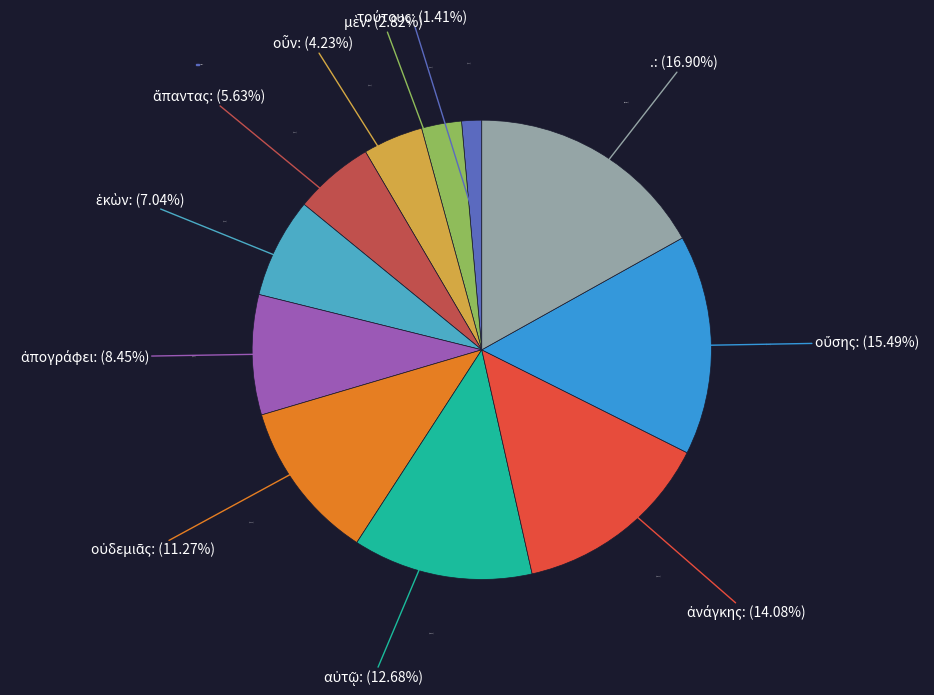

How many segments does this pie chart have?

11